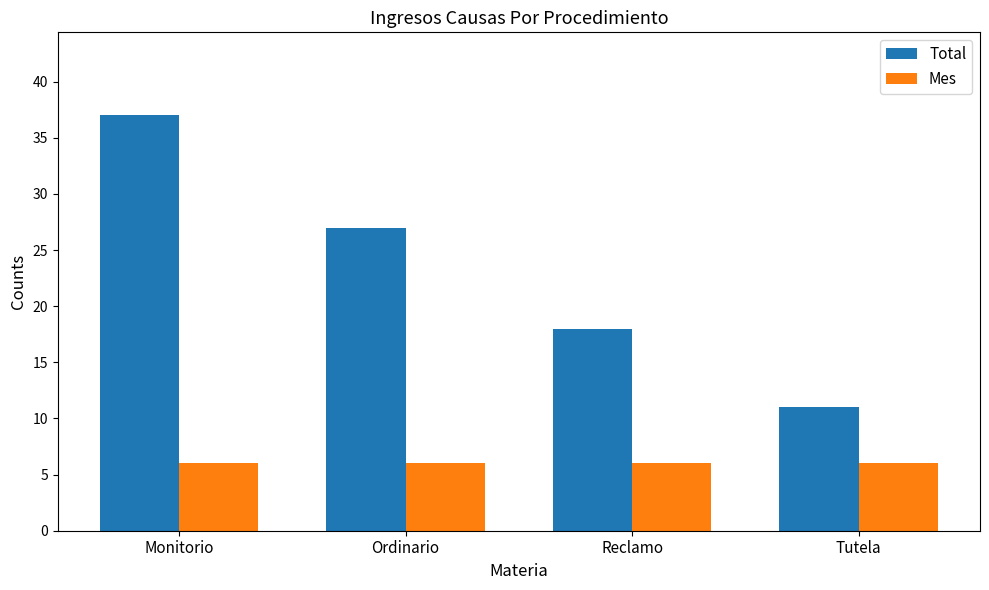

What is the spread (max minus min) of values at Ordinario?

21